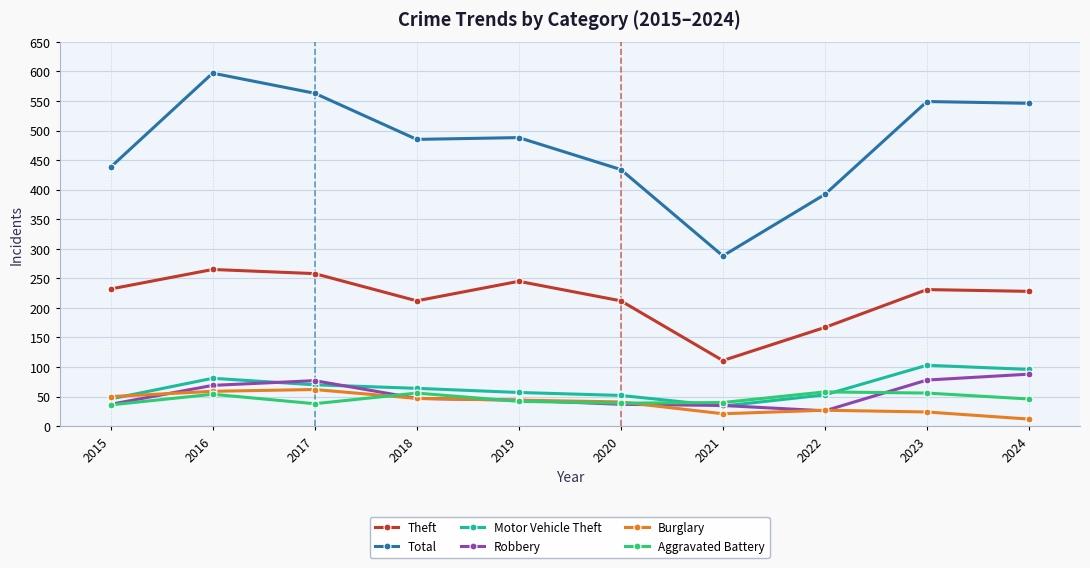

What is the sum of all Burglary values?

387